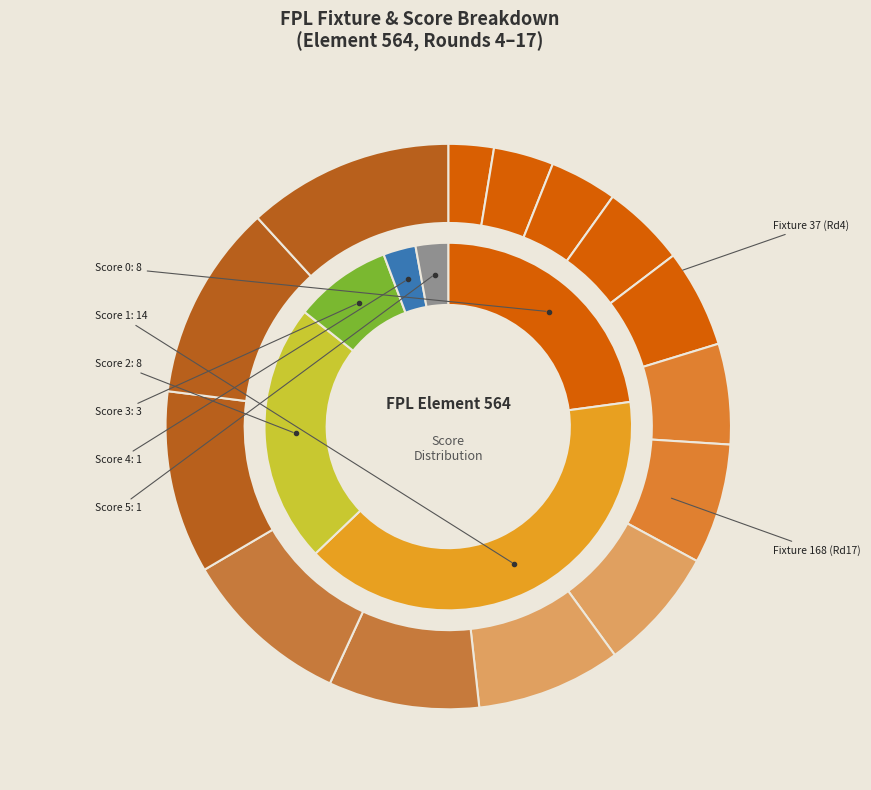

To the nearest percent, what is the difference between the 14 and 17 slice percentages?

2%